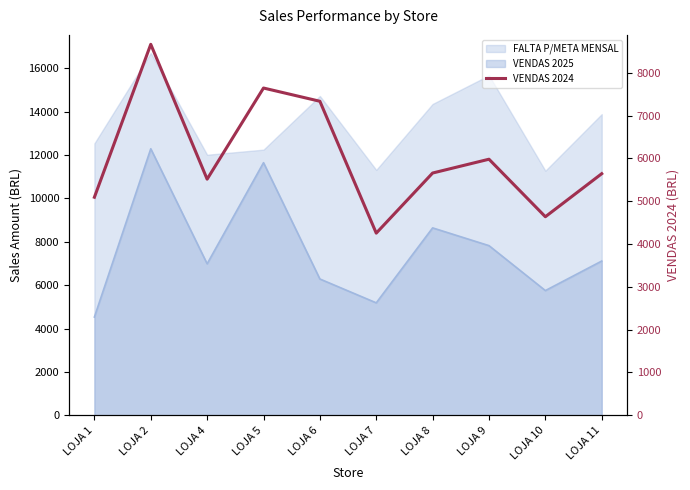

List the labels in order of value, smallest first.

LOJA 7, LOJA 10, LOJA 1, LOJA 4, LOJA 11, LOJA 8, LOJA 9, LOJA 6, LOJA 5, LOJA 2